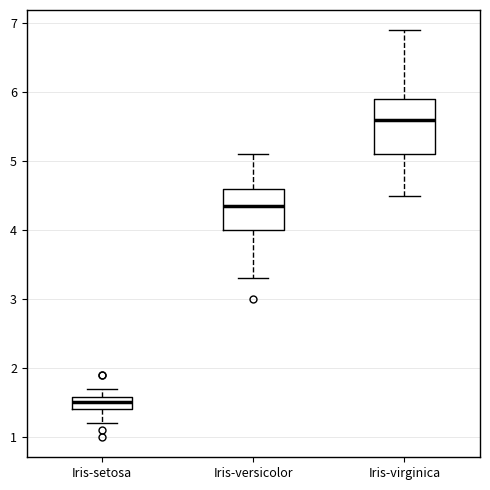

Comparing the boxes themselves (not the whiskers), which one is the tallest?

Iris-virginica